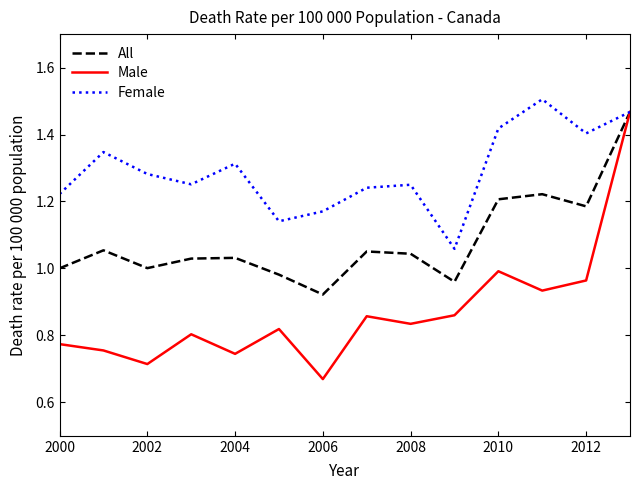

Which series has the largest total across all categories?

Female